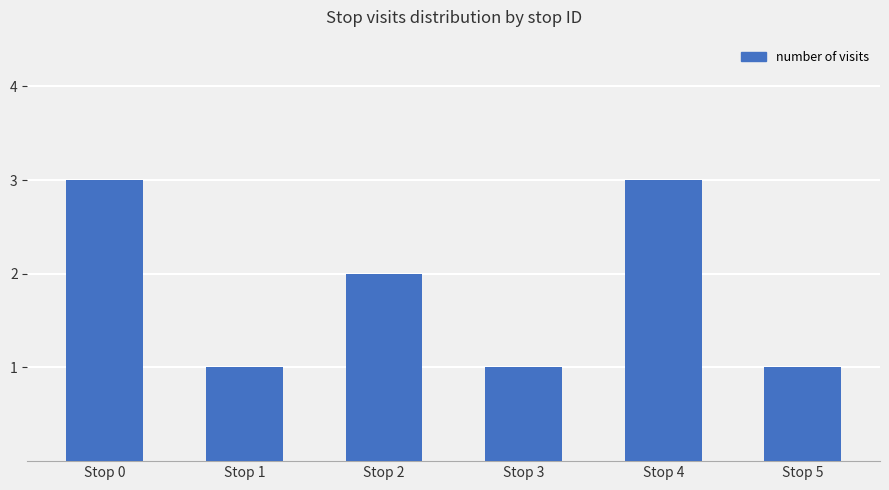

Between Stop 0 and Stop 5, which is larger?

Stop 0